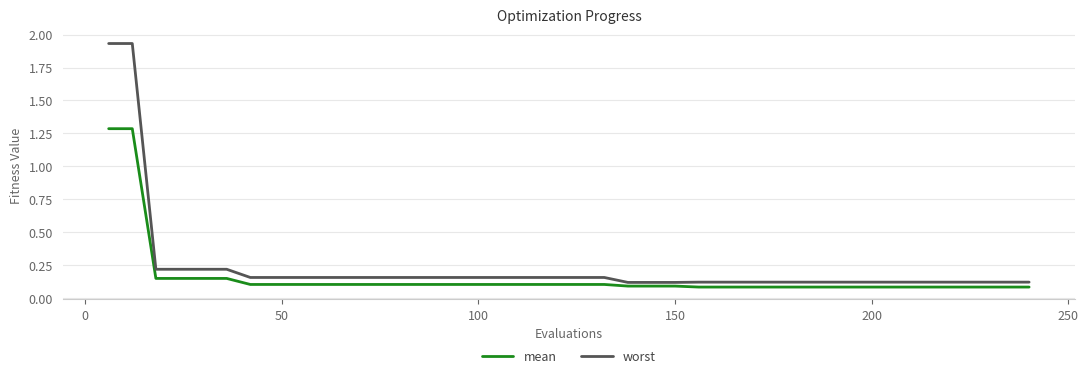

List the series in order of their peak value, highest first.

worst, mean